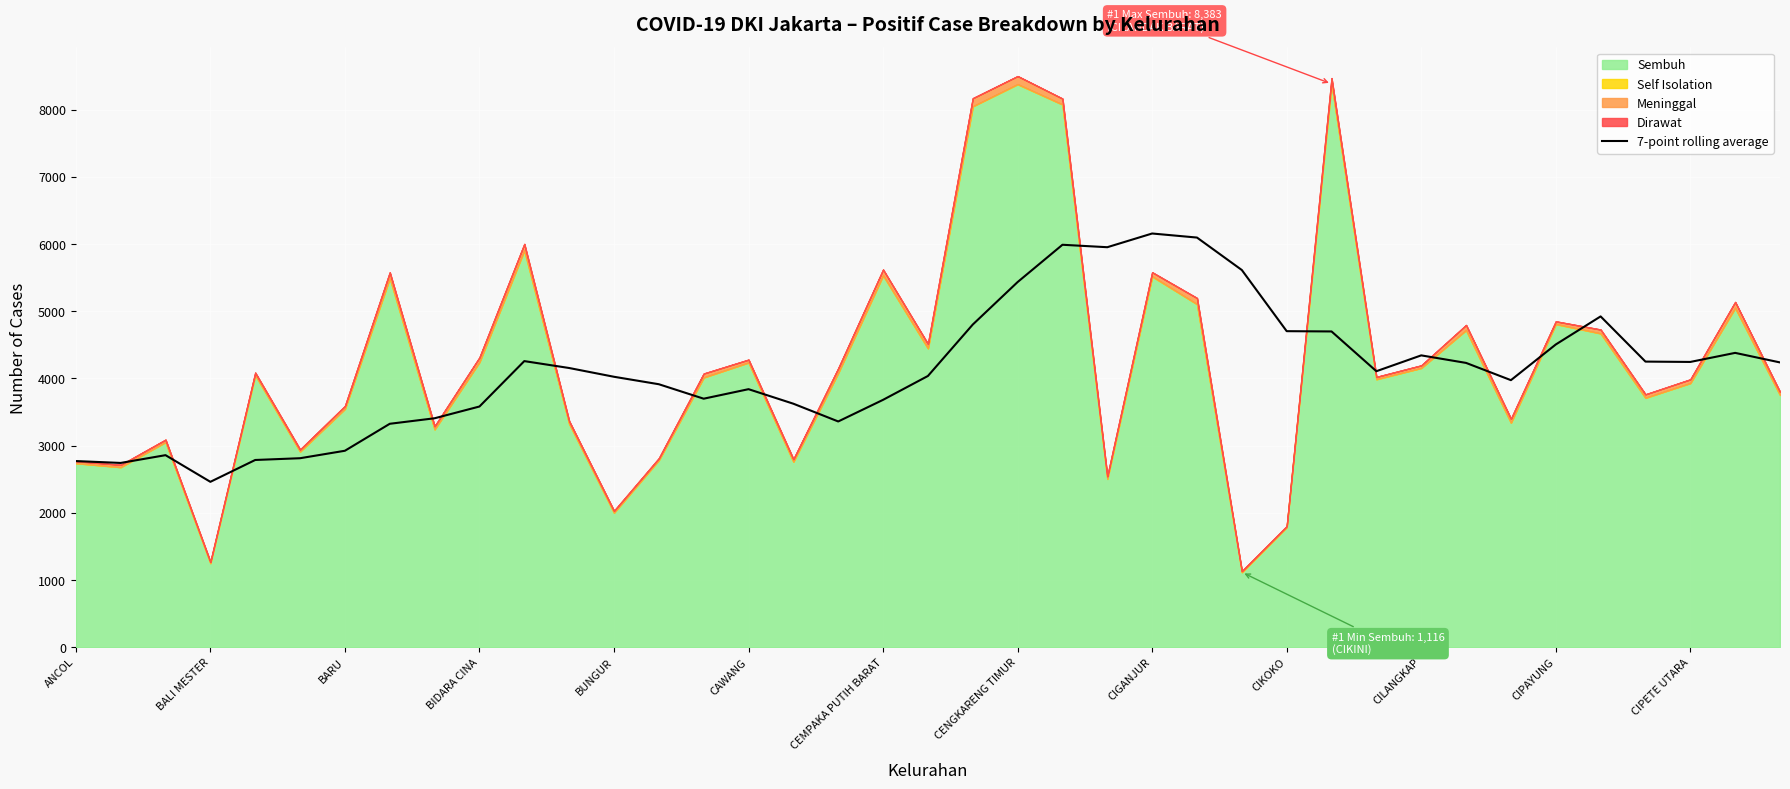

The value at 25 is 9305.8. True or false?

False